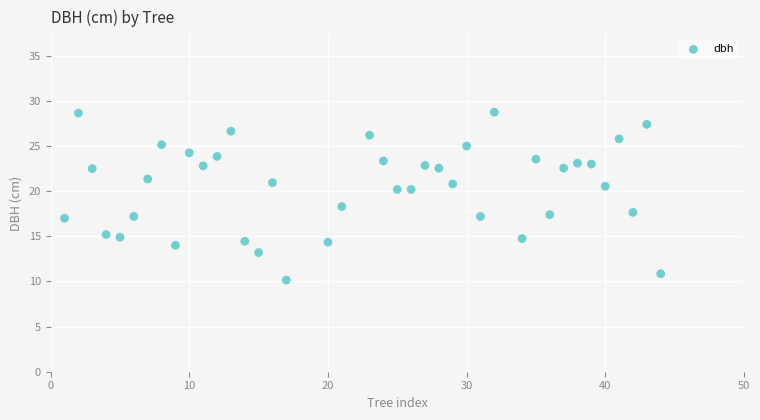

What Y value in the scatter plot is closest to 19?

18.3